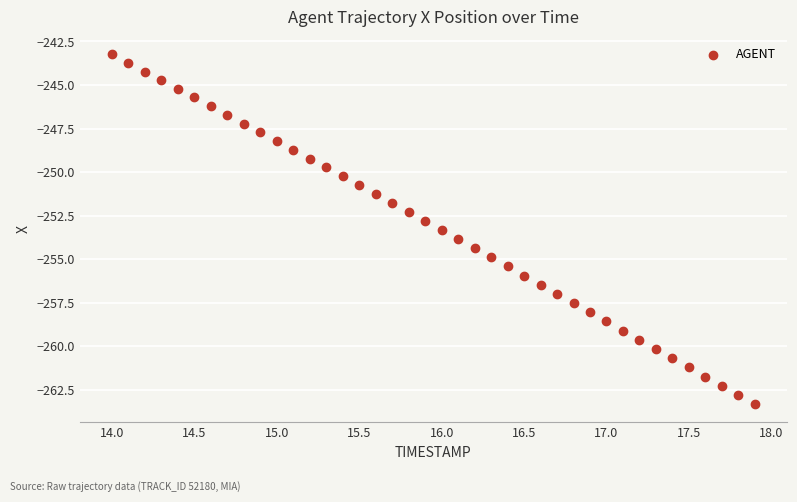

What is the range of Y values (max minus min)?

20.1